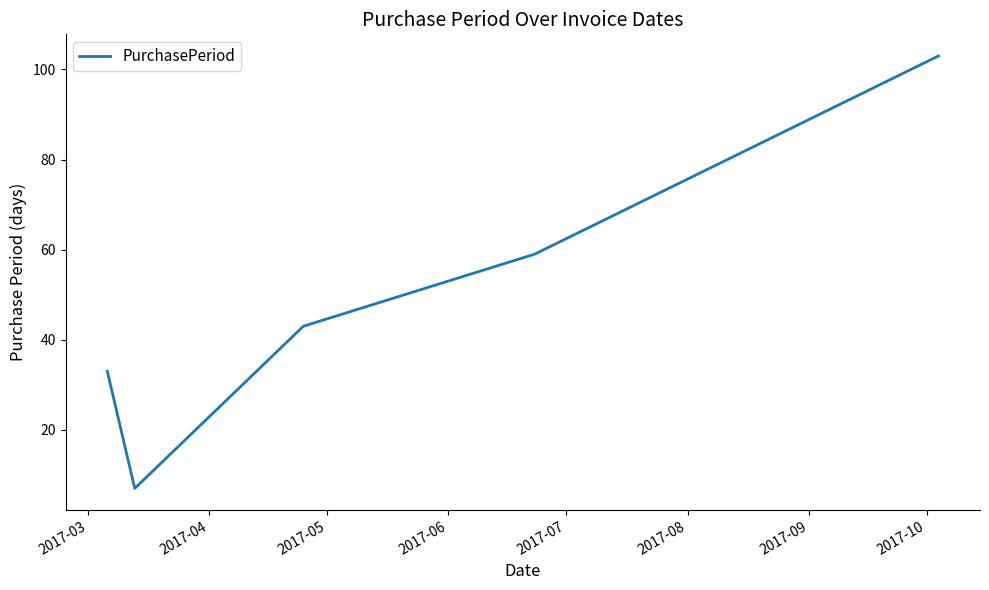

How many interior local valleys (lower than both neighbors) does the data have?

1